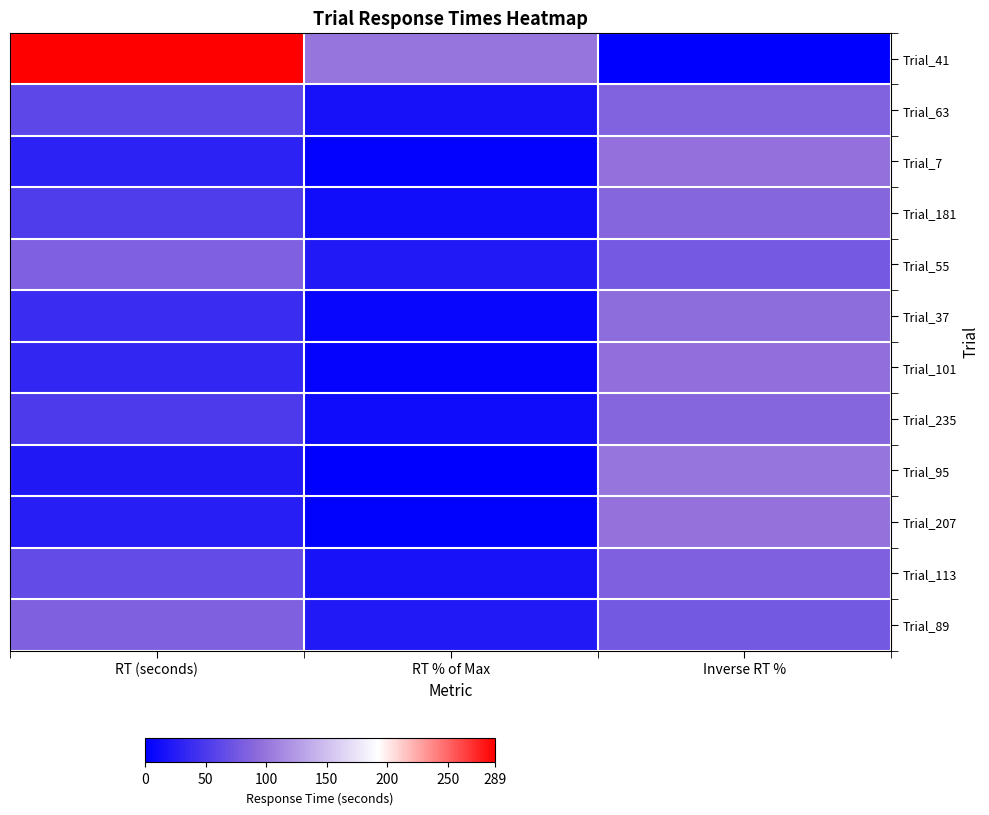

Which label corresponds to the largest value in the chart?

RT (seconds)